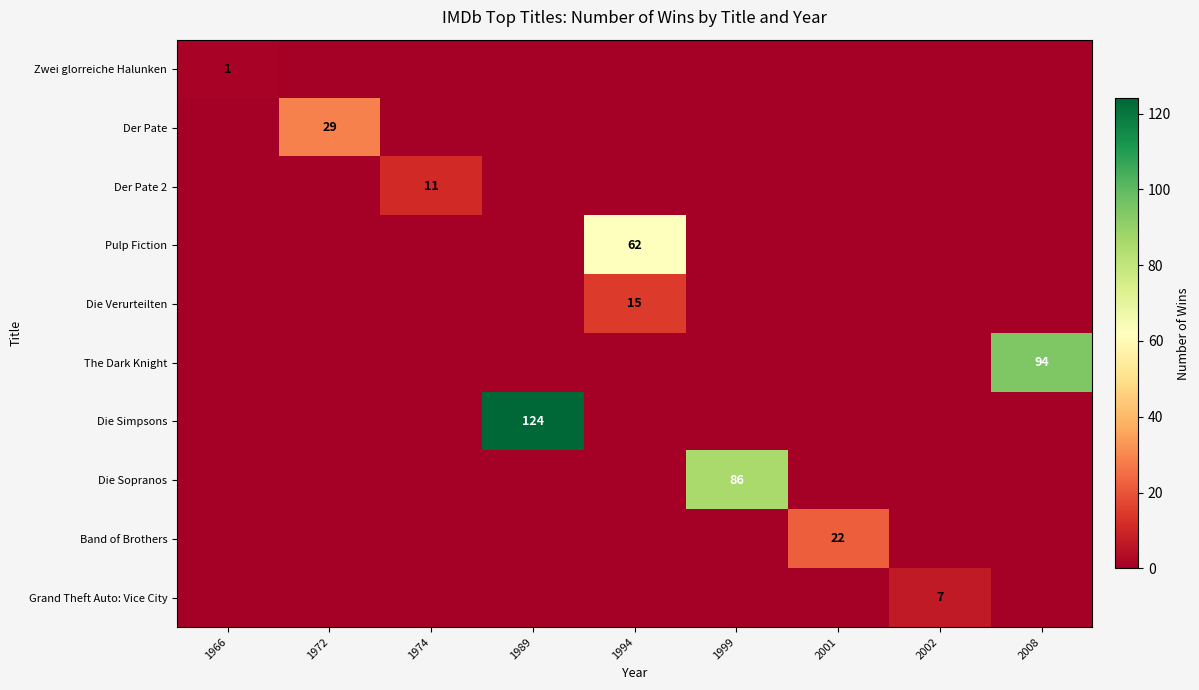

Is it true that Die Sopranos equals 86 at 1999?

True